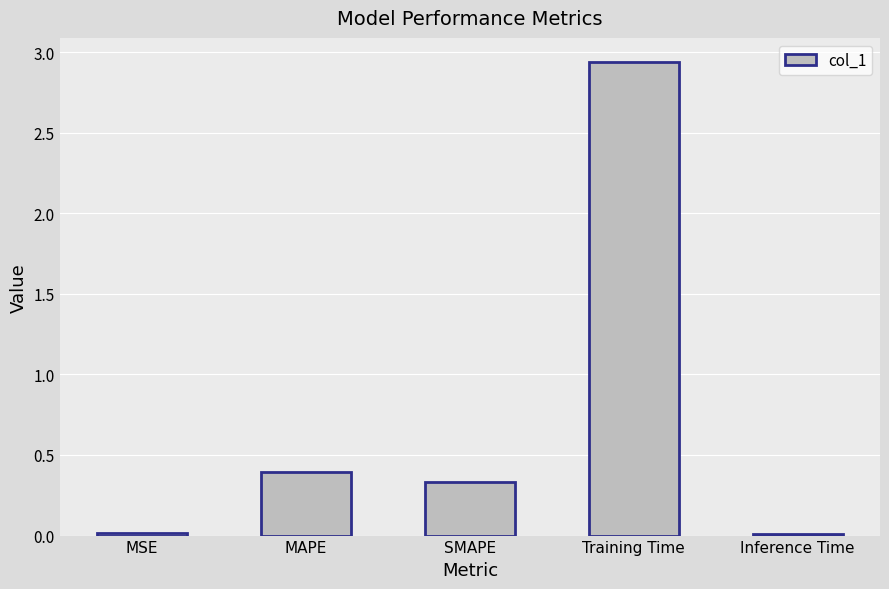

How many bars are there in total?

5